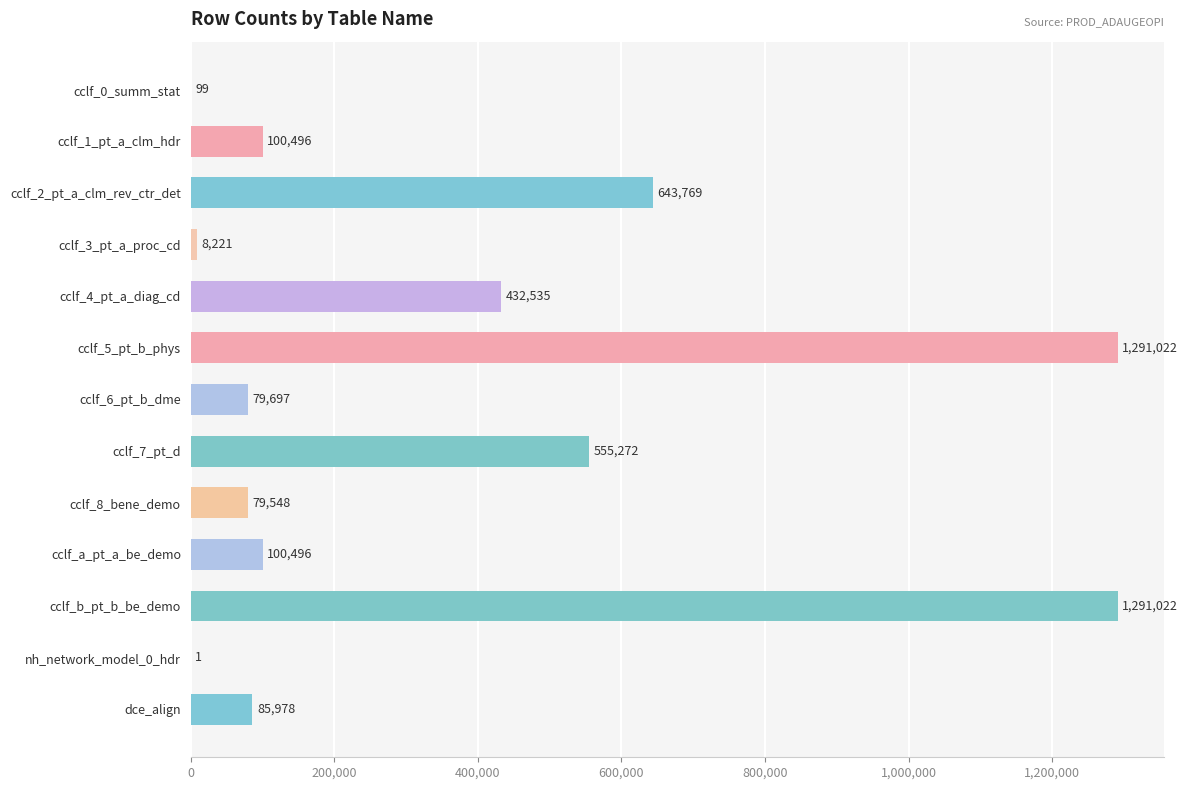

Is it true that the value at cclf_1_pt_a_clm_hdr is 100496?

True